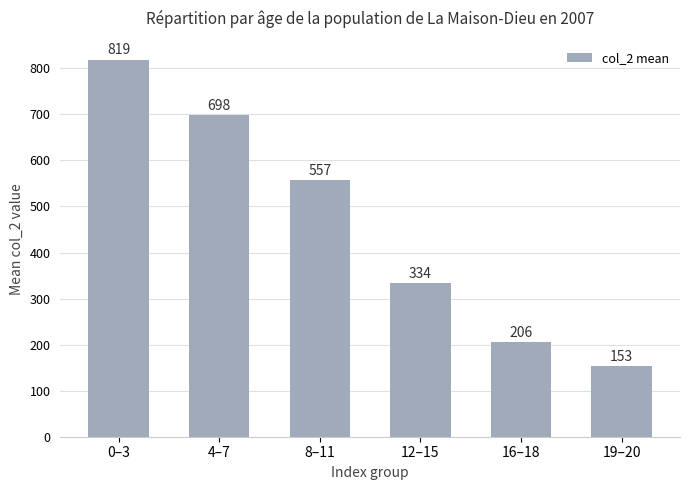

Reading left to right, list all the values displayed in this chart.

0–3=819	4–7=698	8–11=557	12–15=334	16–18=206	19–20=153